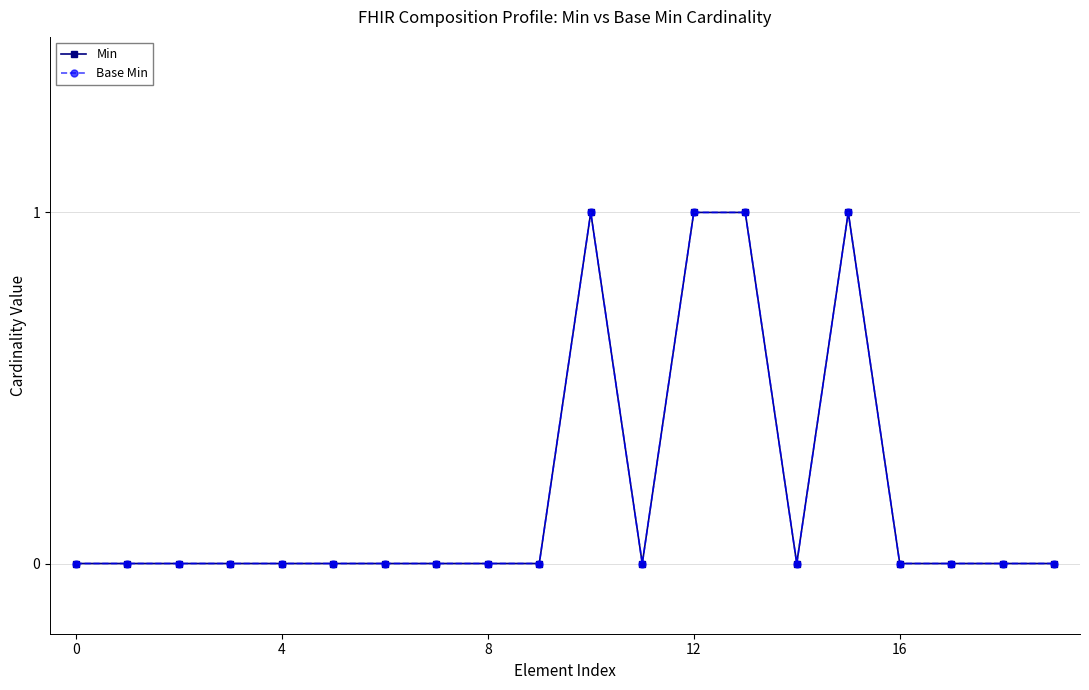

True or false: Base Min and Min cross at least once.

False